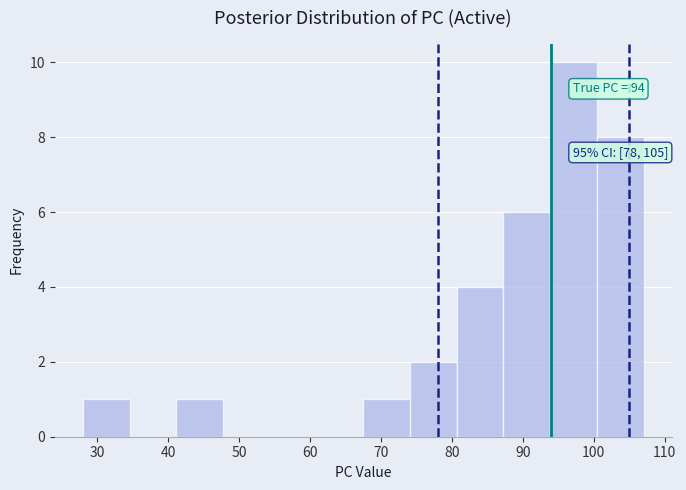

Which range on the x-axis has the tallest bar?

94 to 100